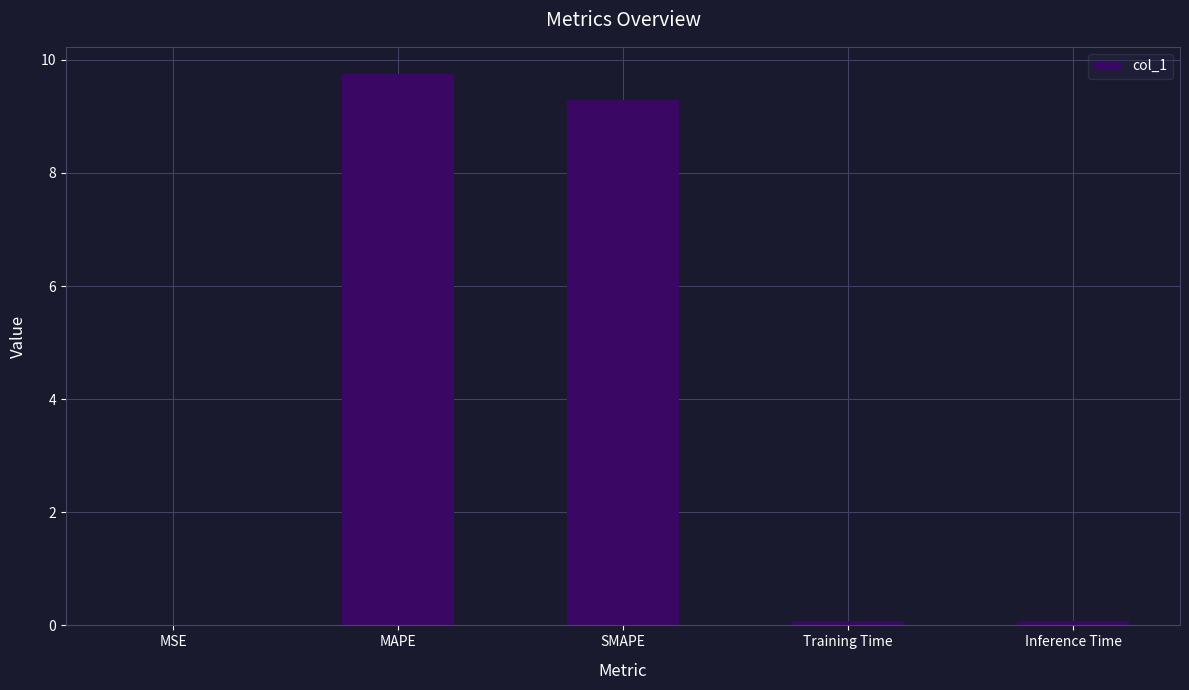

What is the change in value from MAPE to Inference Time?

-9.7